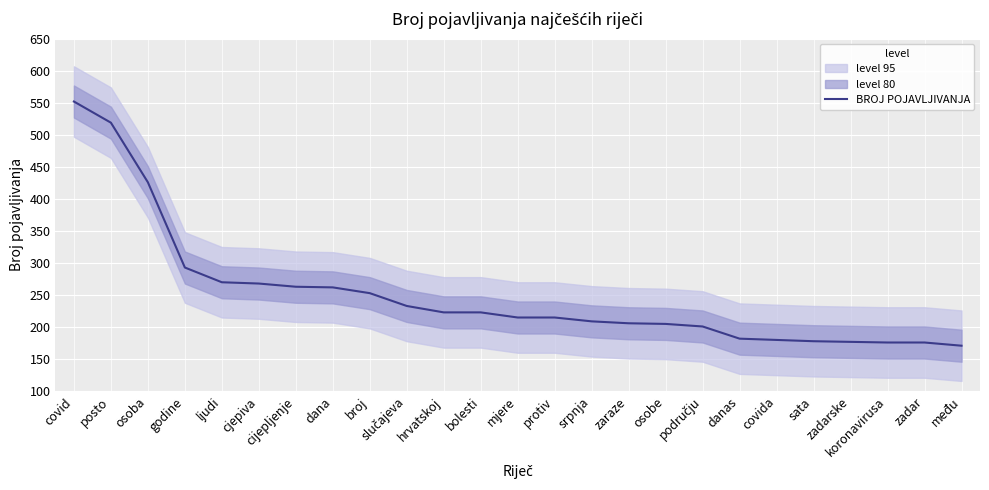

Is it true that the value at osobe is 205?

True